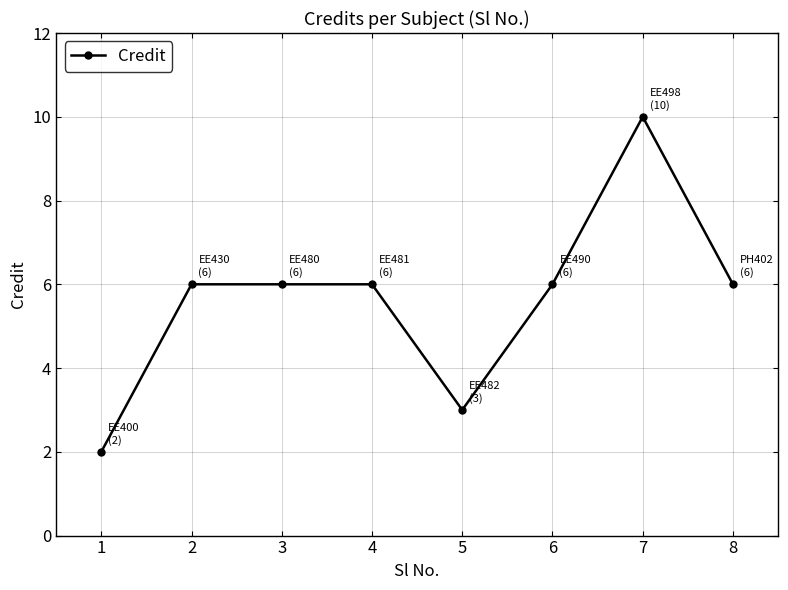

What is the ratio of the value at 5 to the value at 6?

0.5